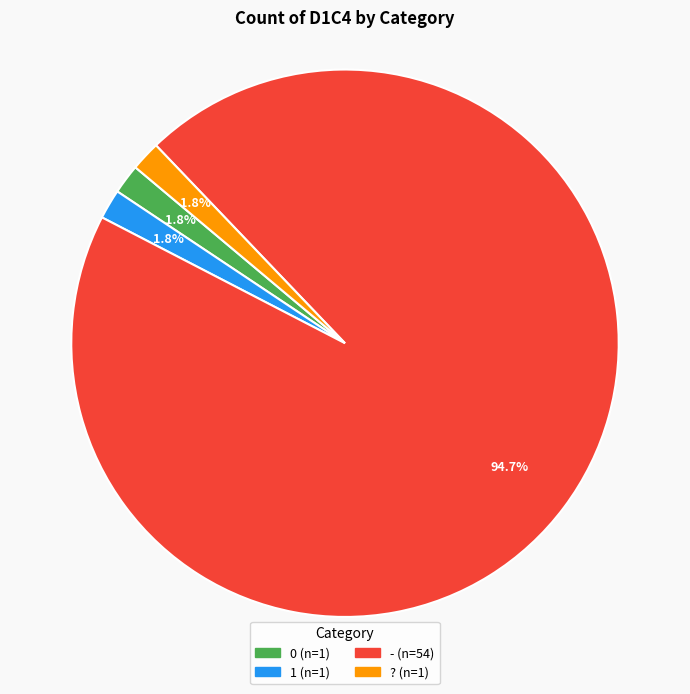

How much of the chart is everything except 1?

98.2%